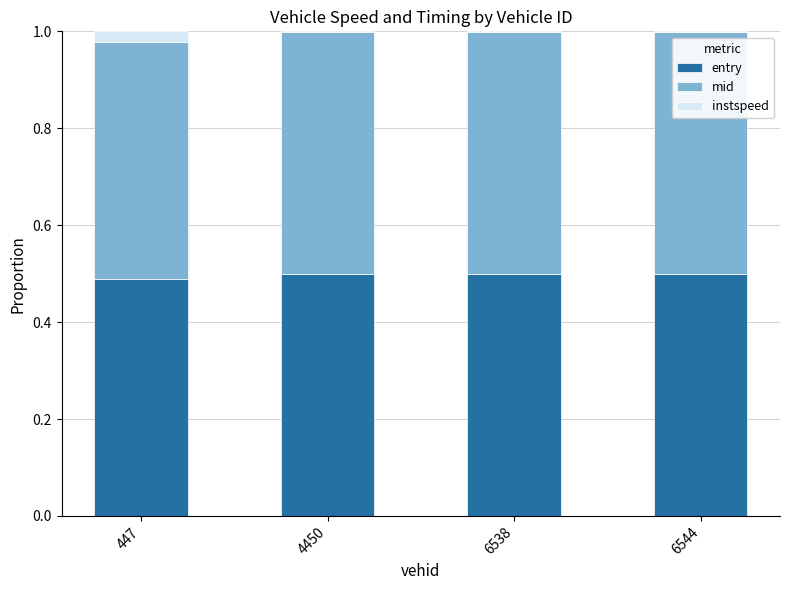

What is the total value across all series at 4450?

1.0